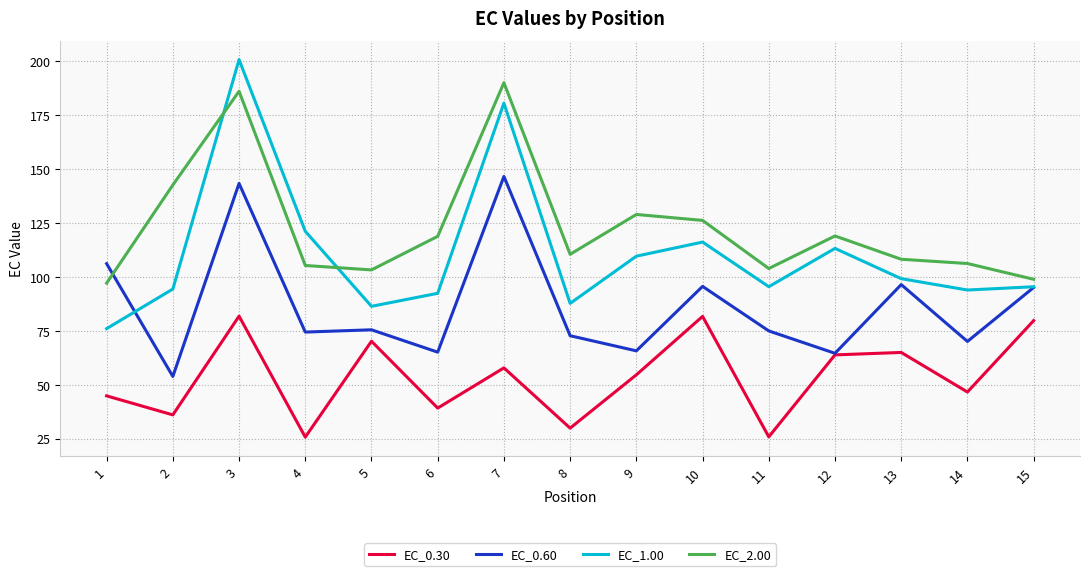

The value of EC_2.00 at 14 is 46.6. True or false?

False